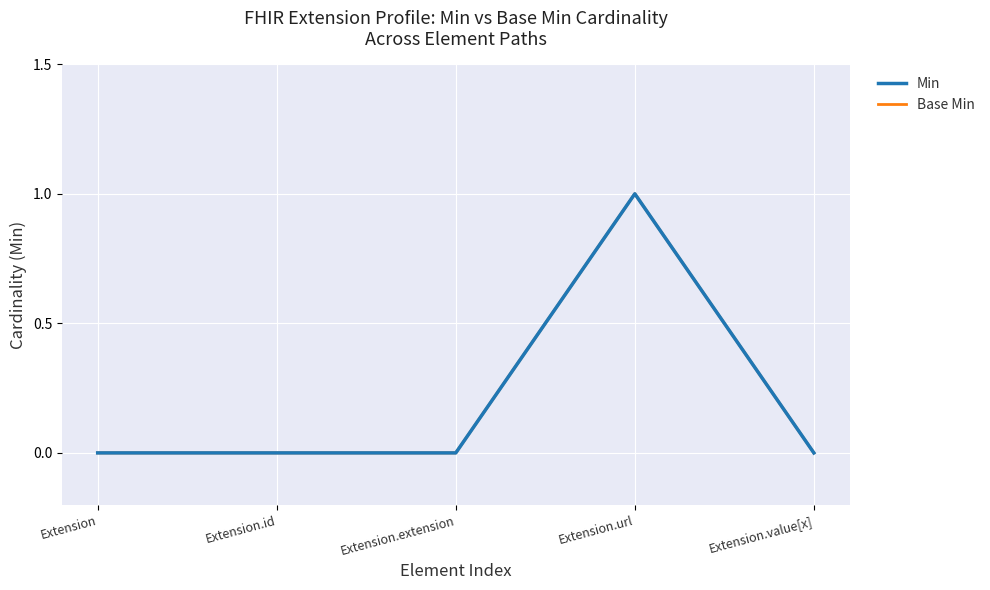

The value of Base Min at Extension is -1. True or false?

False